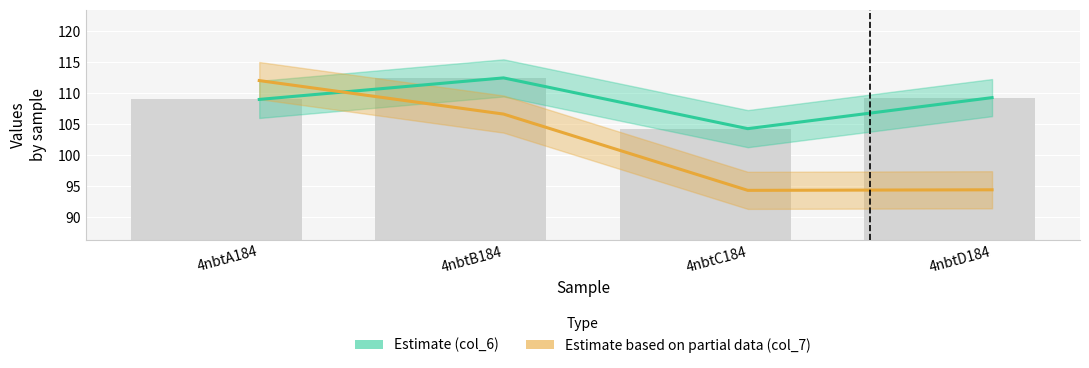

At which label does col_7 (Partial Estimate) first exceed 106?

4nbtA184